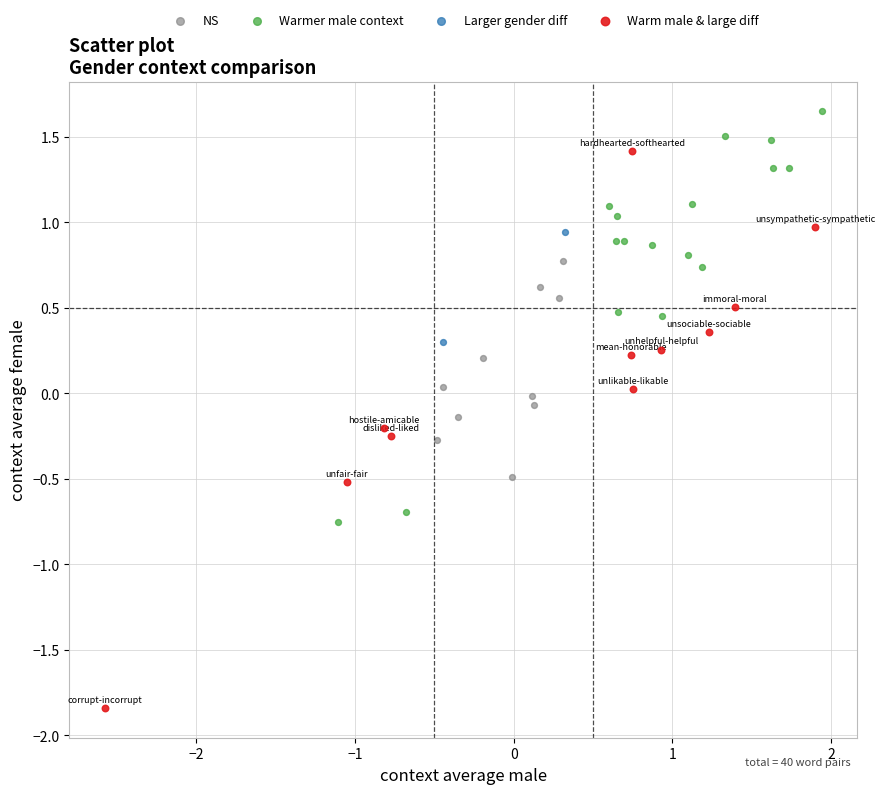

What are all the series names shown in the legend?

NS, Warmer male context, Larger gender diff, Warm male & large diff